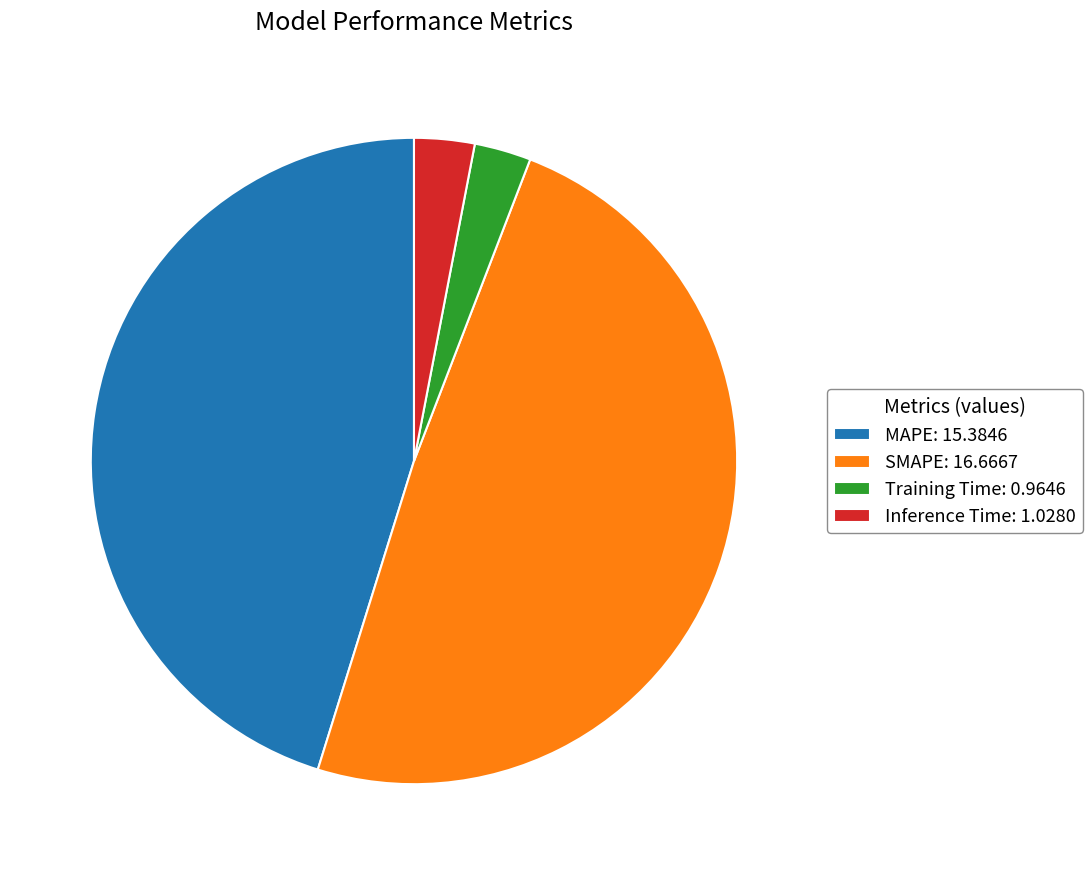

Does Training Time: 0.9646 account for over 50% of the chart?

No